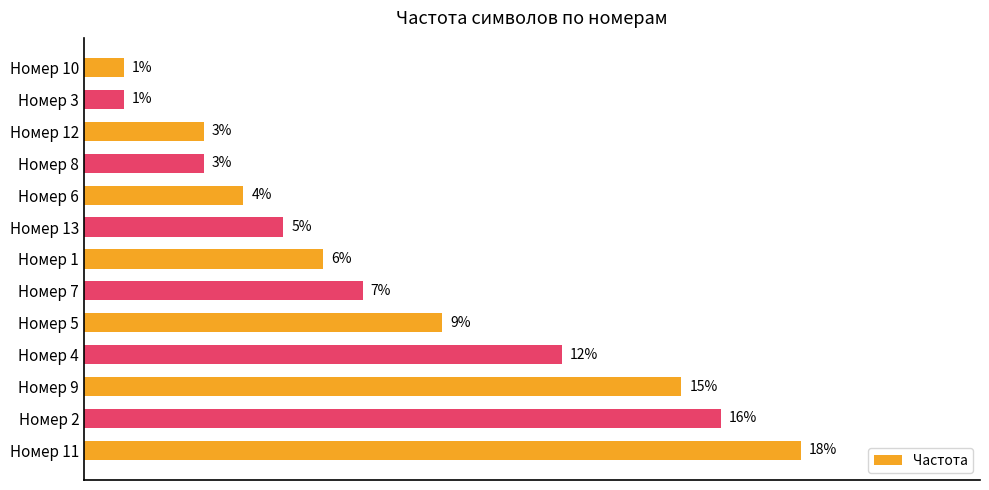

What is the average value?

0.1